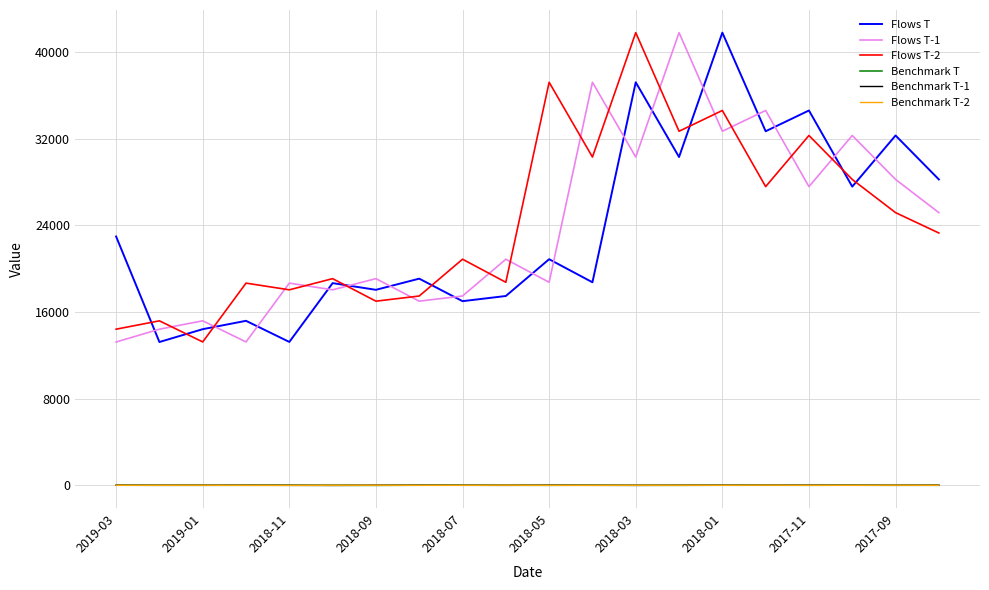

What is the highest value of the Flows T-1 series?

41784.0